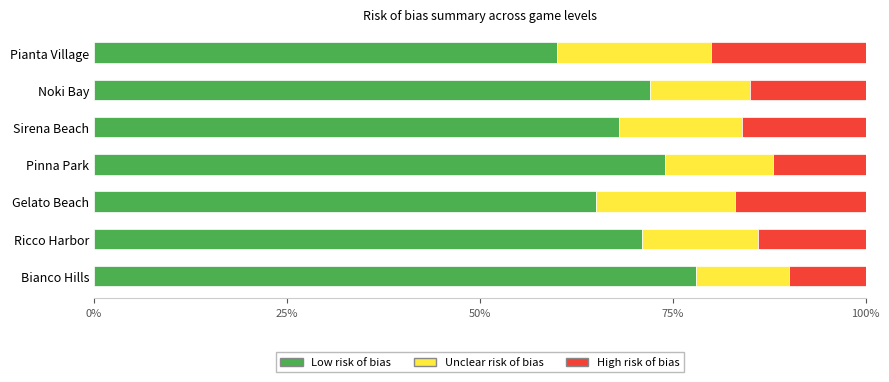

Is it true that Low risk of bias equals 71 at Ricco Harbor?

True